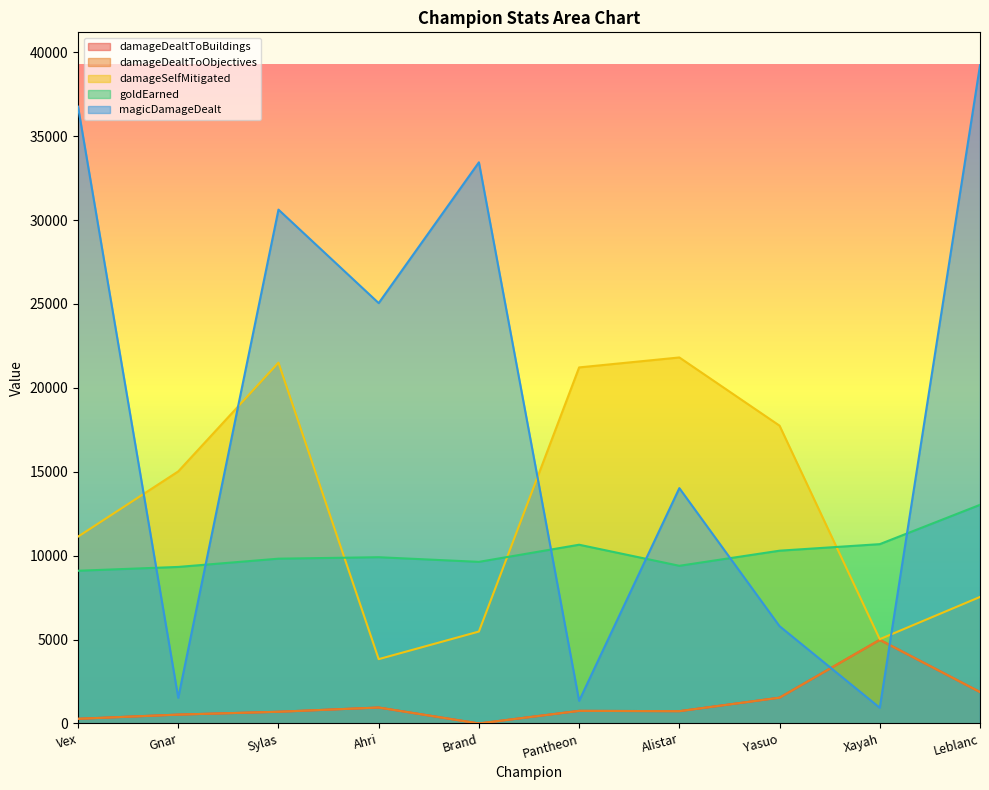

True or false: damageSelfMitigated and goldEarned intersect in this chart.

True